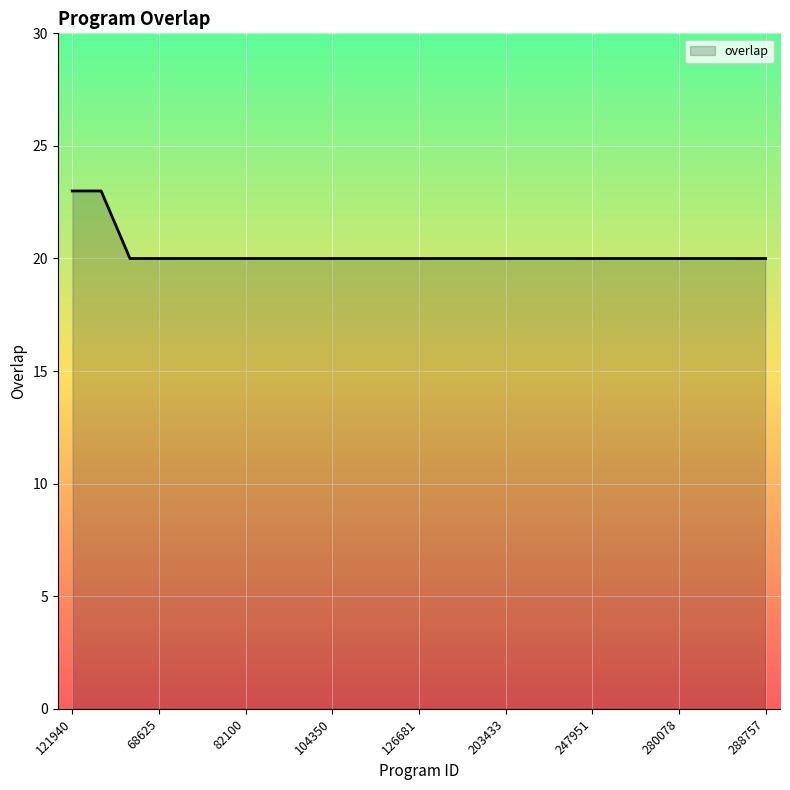

What is the greatest value displayed?

23